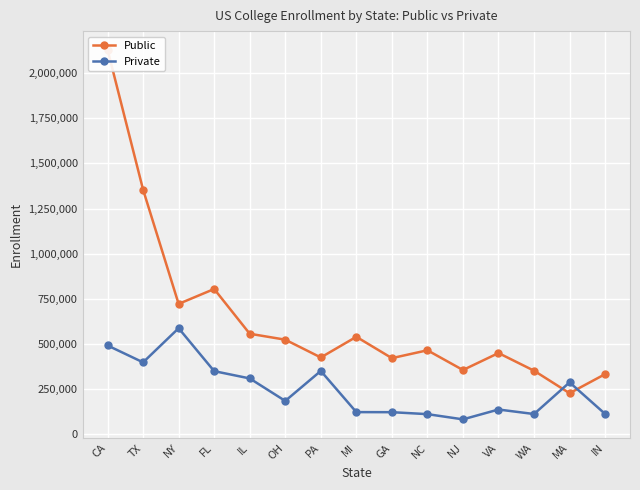

Count the number of categories in the chart.

15